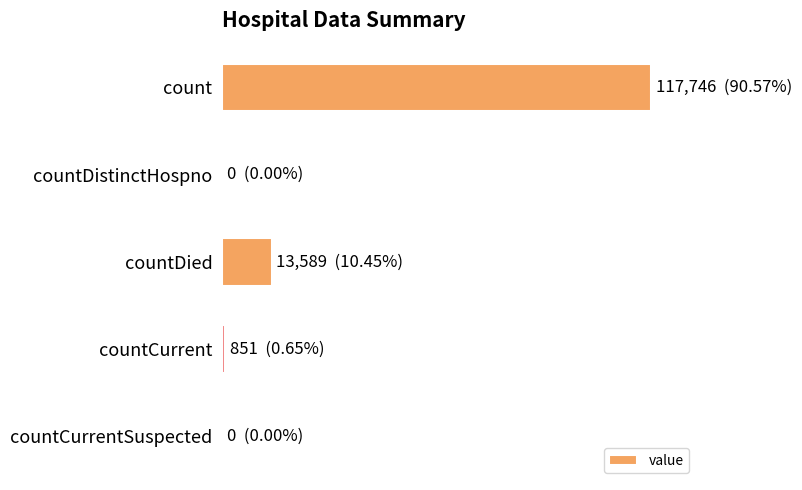

Are the bars horizontal?

Yes